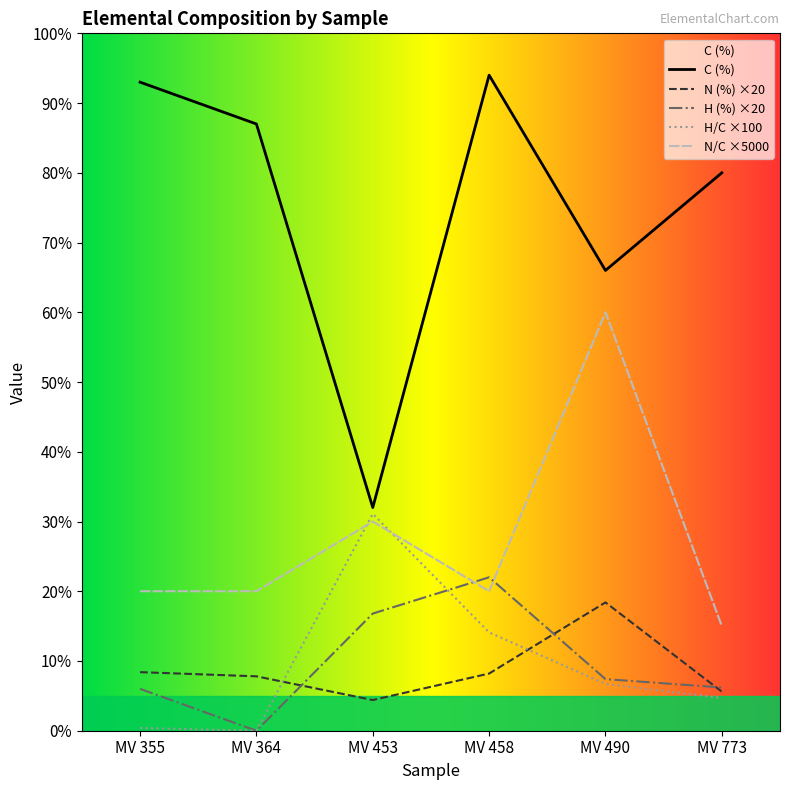

What is the lowest value of the C (%) series?

32.0